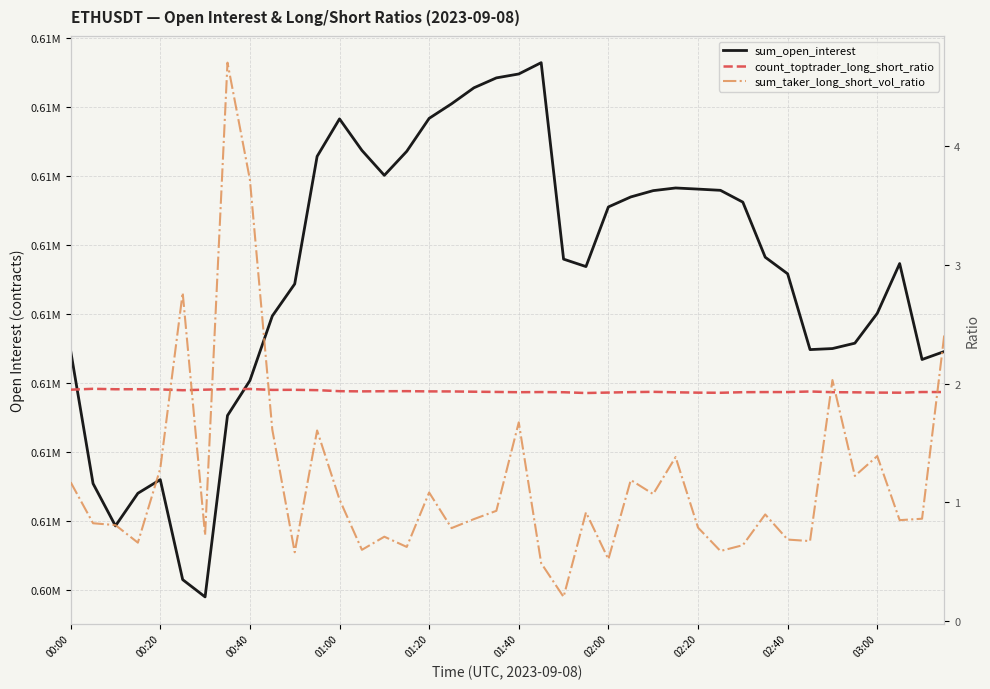

At which category is the sum across all series the highest?

21